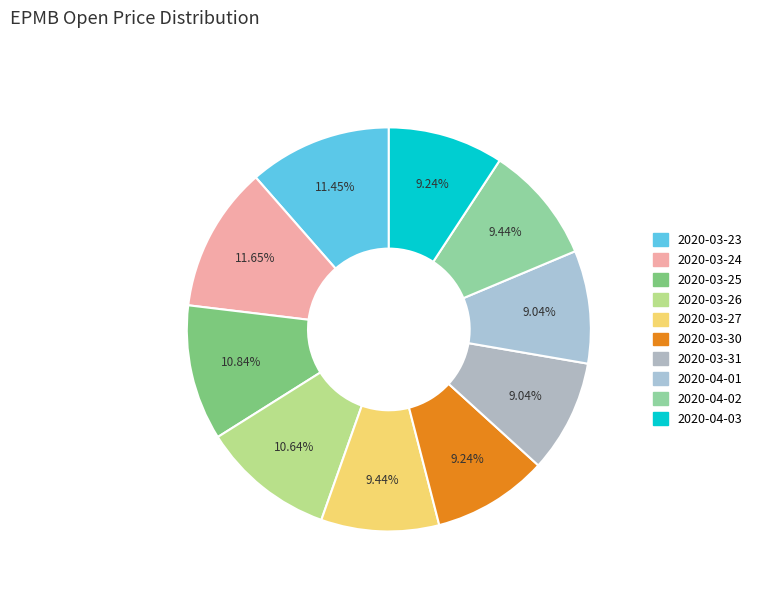

Which category has the smallest portion of the pie?

2020-03-31